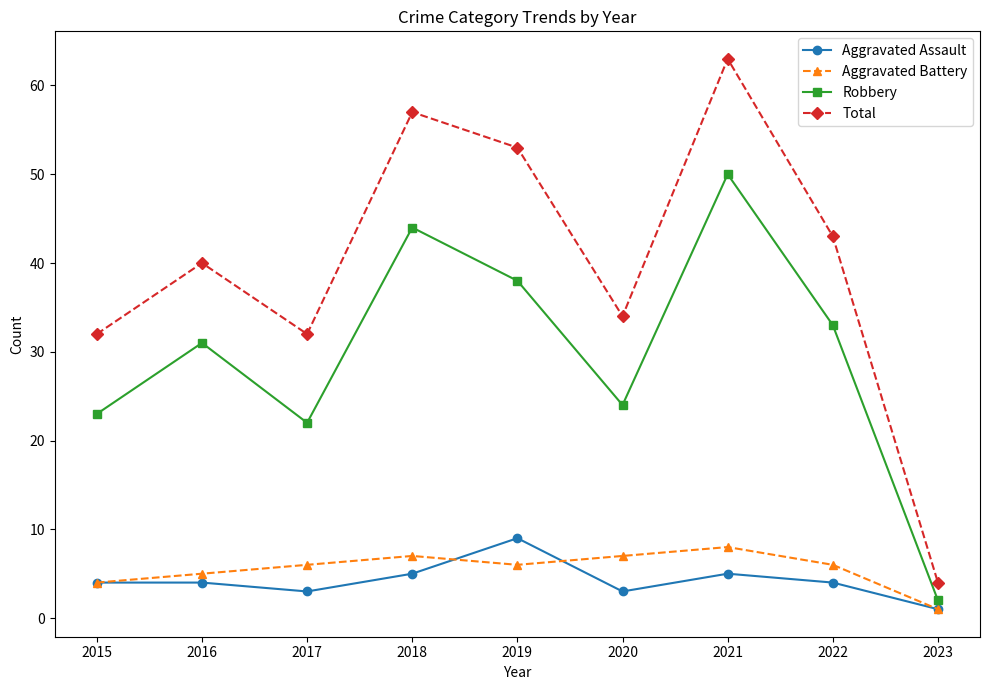

Which series has the largest total across all categories?

Total